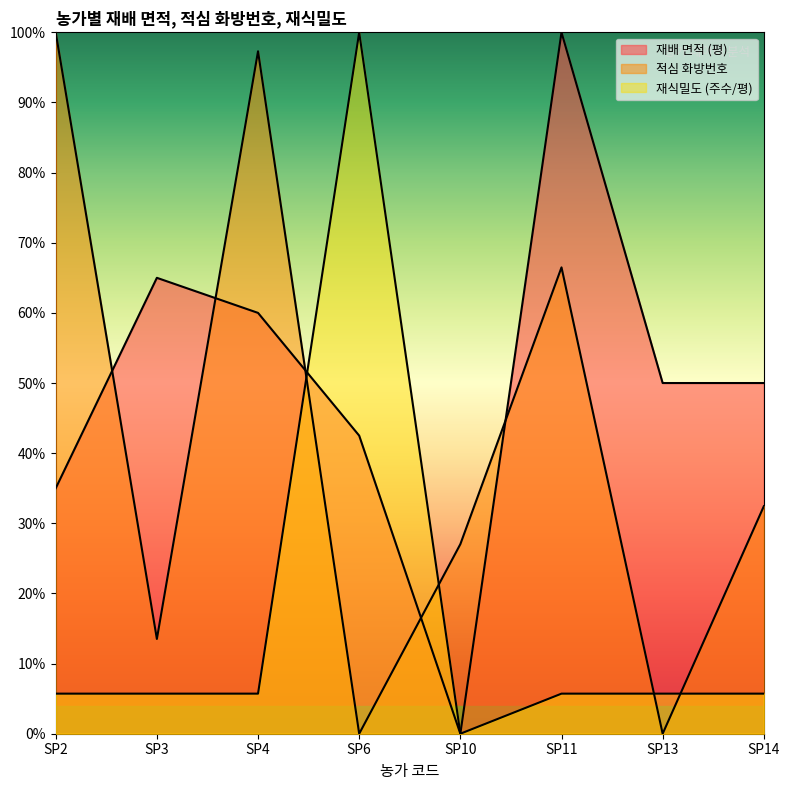

What is the average value of the 적심 화방번호 series?

0.4